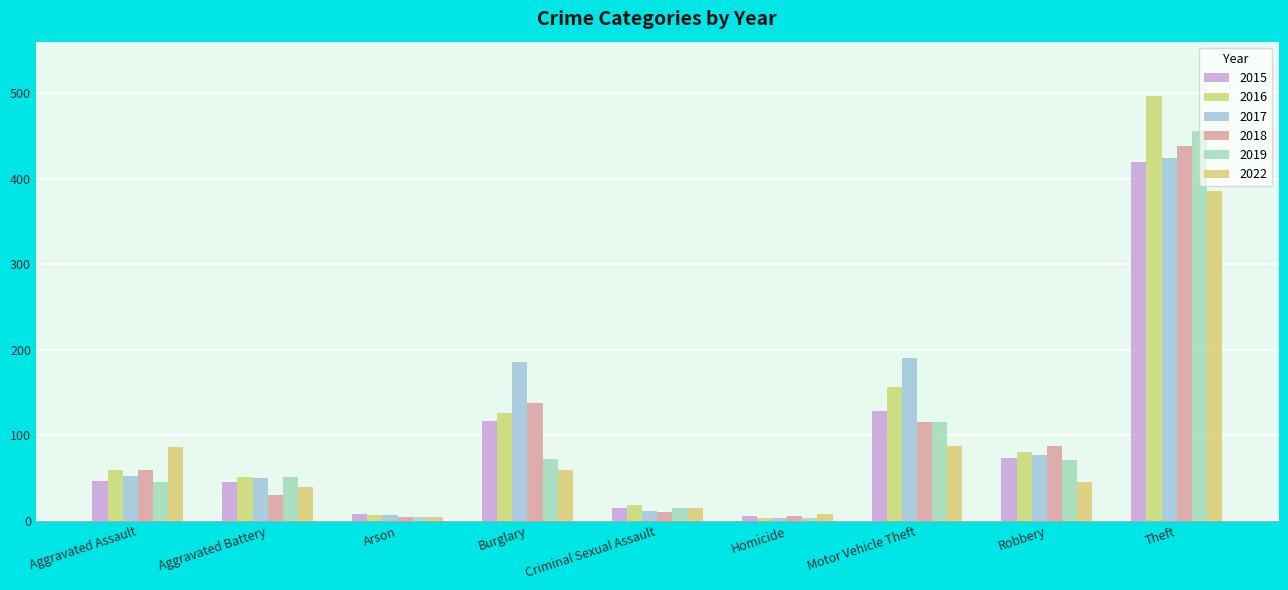

Is it true that 2016 equals 60 at Aggravated Assault?

True